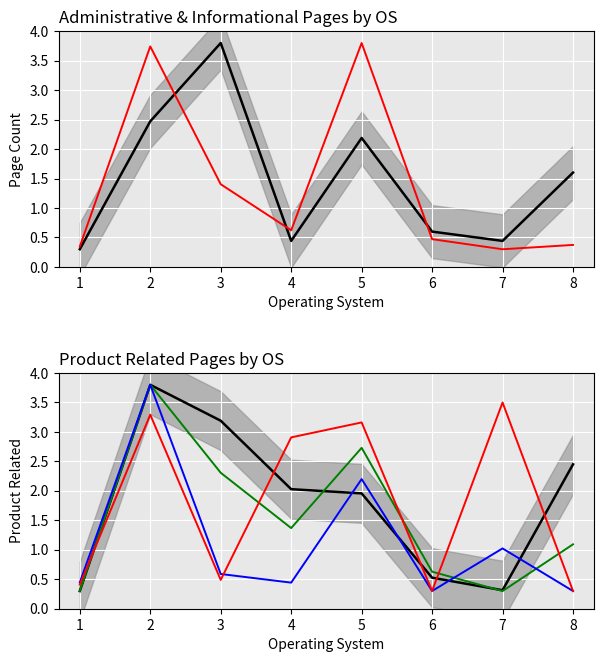

Which category has the highest value across all series?

3